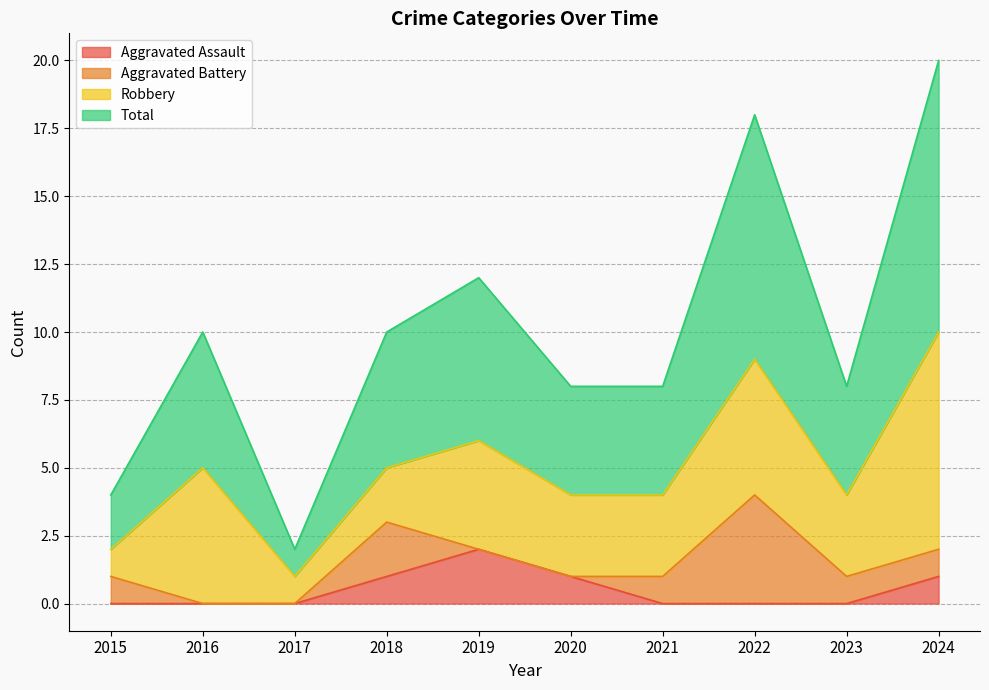

Which category has the lowest value in the Total series?

2017